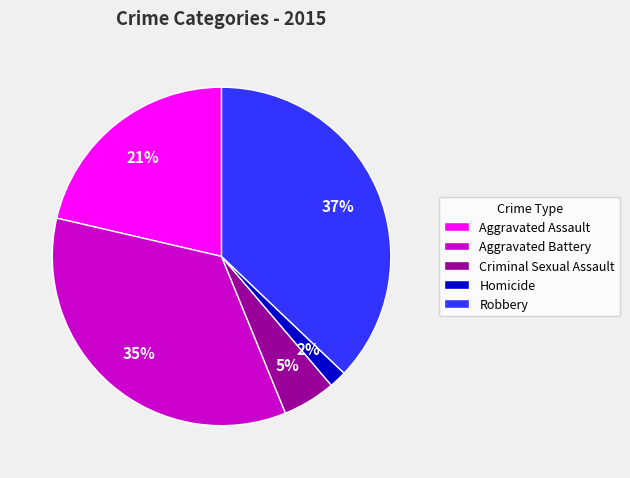

Is there a majority slice in this chart?

No